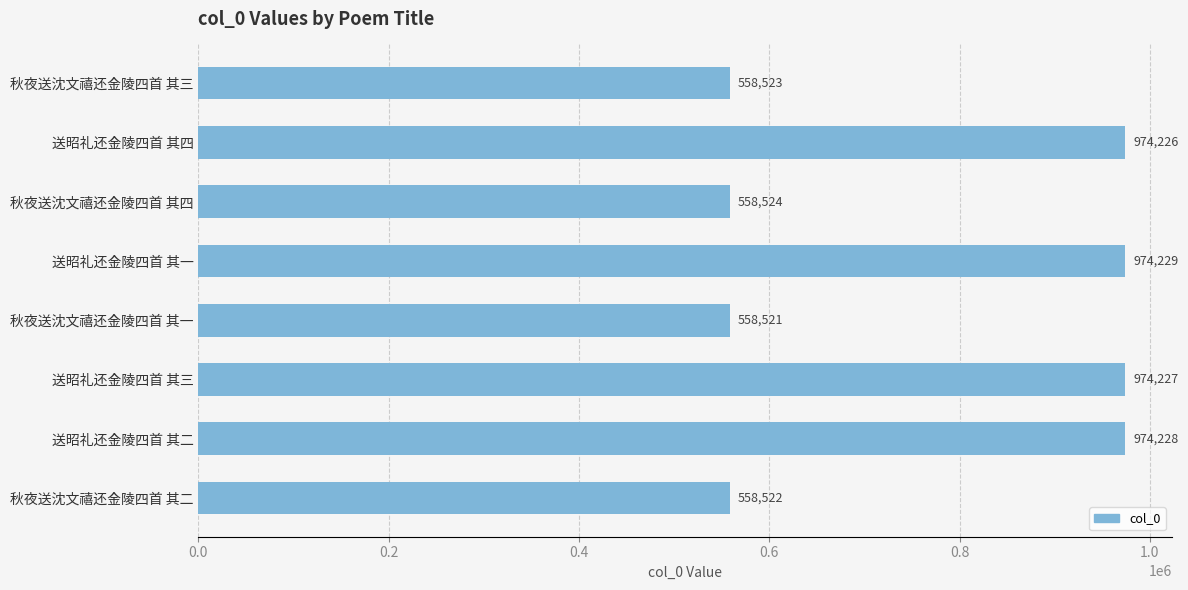

What is the difference between the maximum and minimum values?

415708